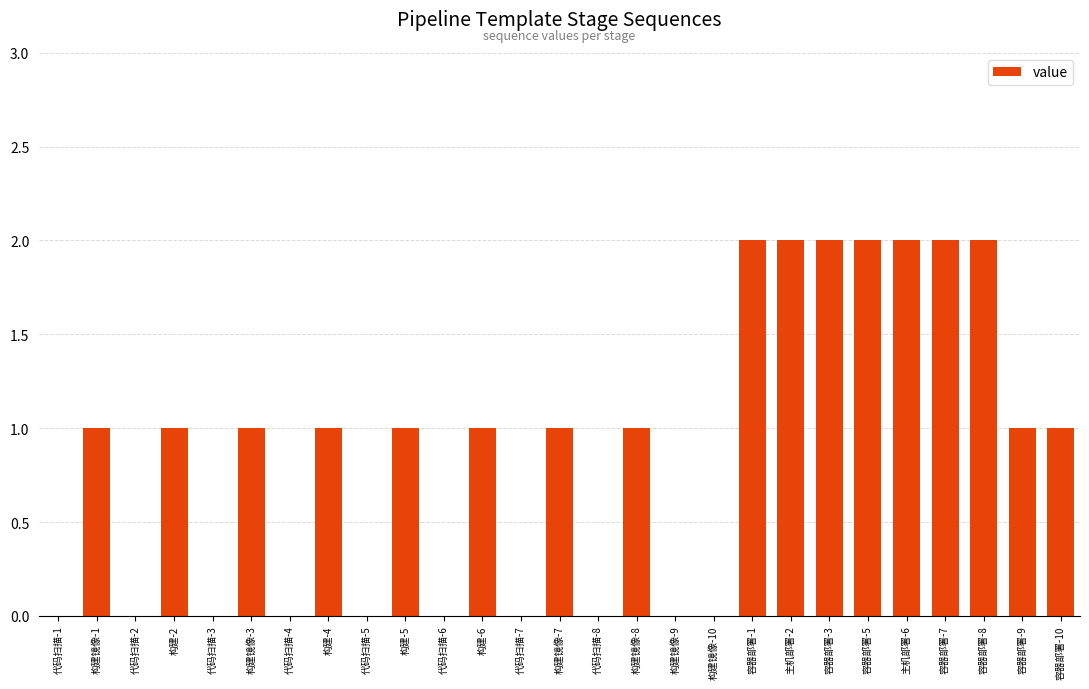

What is the change in value from 代码扫描-4 to 构建-6?

+1